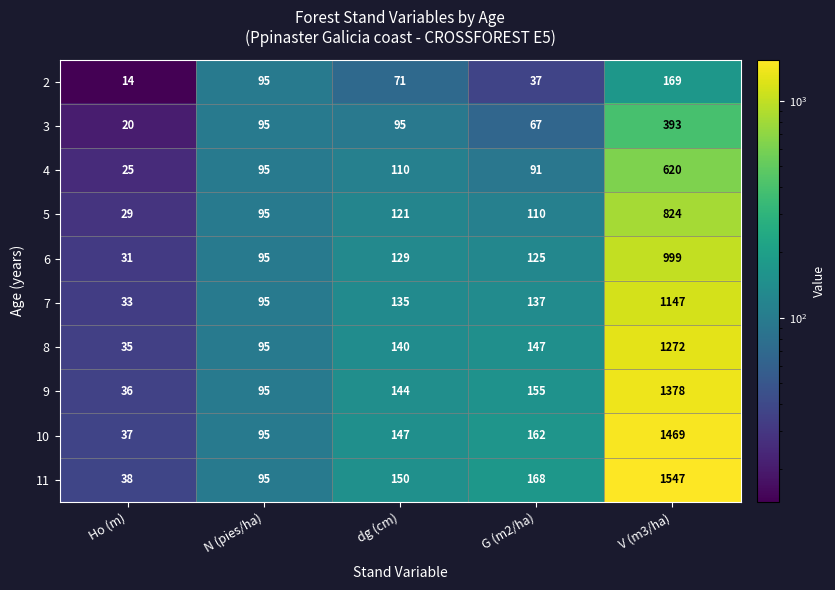

Rank the series by their maximum value, from lowest to highest.

2, 3, 4, 5, 6, 7, 8, 9, 10, 11